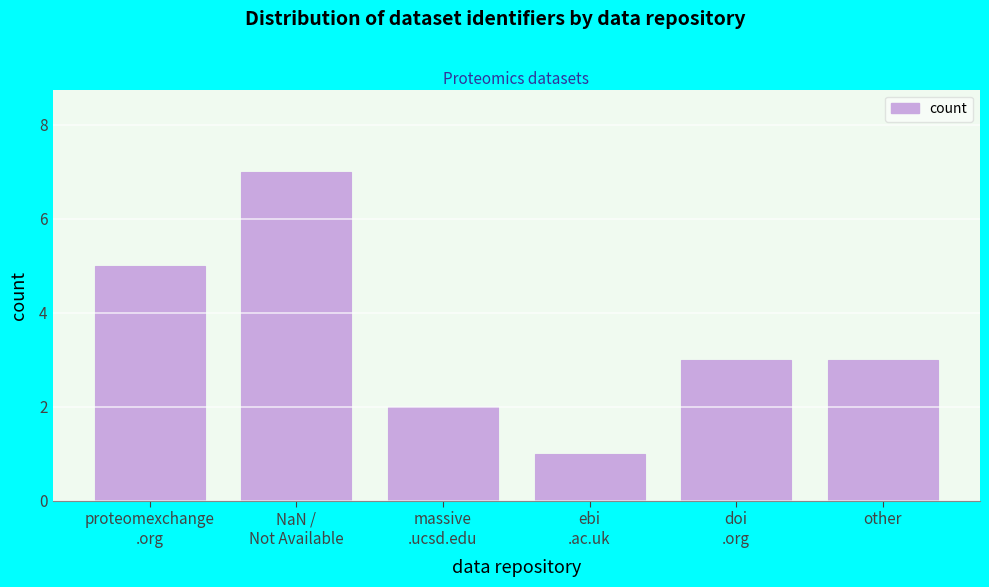

Reading left to right, extract all data points from this chart.

5	7	2	1	3	3